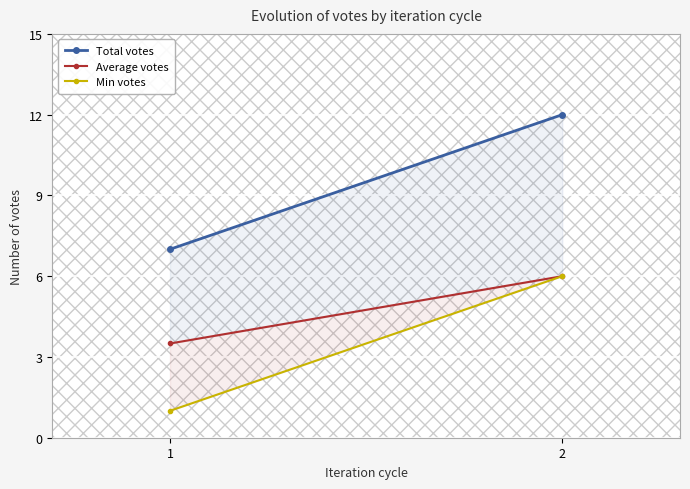

Rank the series by their maximum value, from highest to lowest.

Total votes, Average votes, Min votes